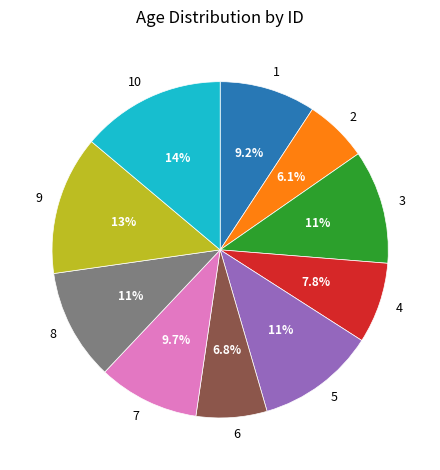

Between 2 and 10, which is larger?

10